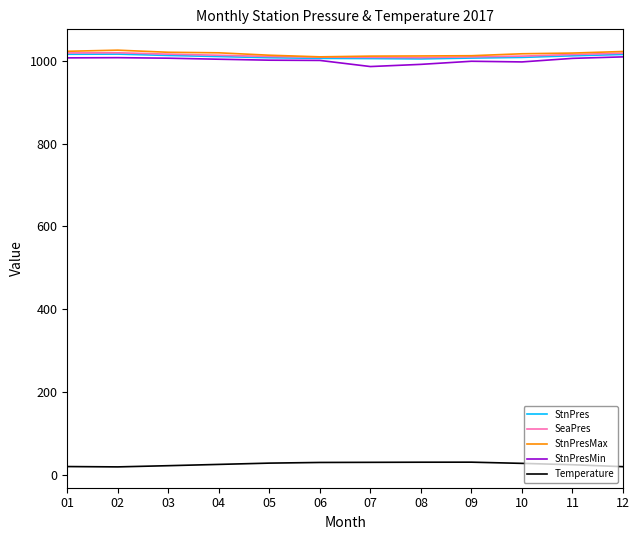

What is the greatest value displayed?

1025.9